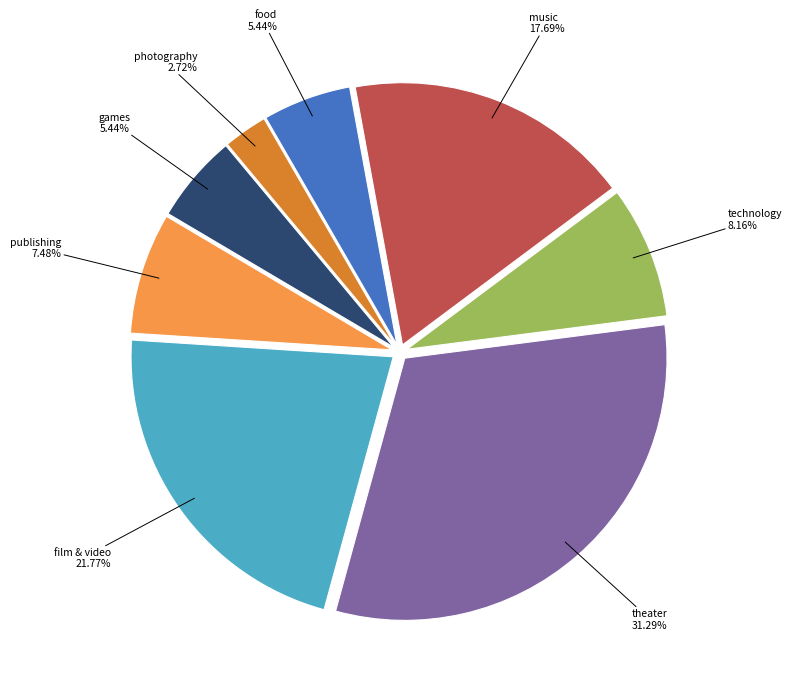

To the nearest percent, what portion does publishing represent?

7%